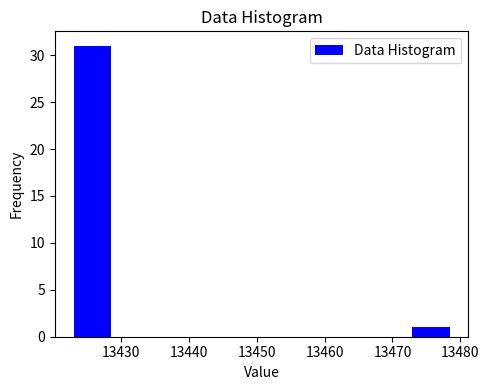

Reading left to right, transcribe this chart: for each bar, give the range it covers on the x-axis and its height. Neither the bar edges nor the heights are printed on the chart, so give them approximately, as read against the axes.

13423 to 13428: 31
13428 to 13434: 0
13434 to 13440: 0
13440 to 13445: 0
13445 to 13451: 0
13451 to 13456: 0
13456 to 13462: 0
13462 to 13467: 0
13467 to 13473: 0
13473 to 13478: 1